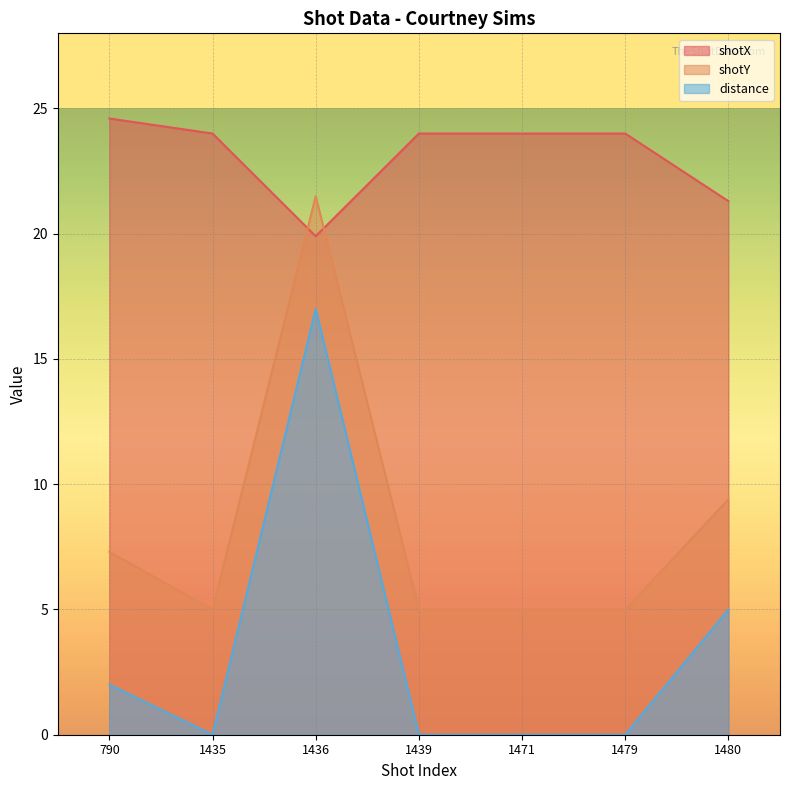

What is the average value of the distance series?

3.4